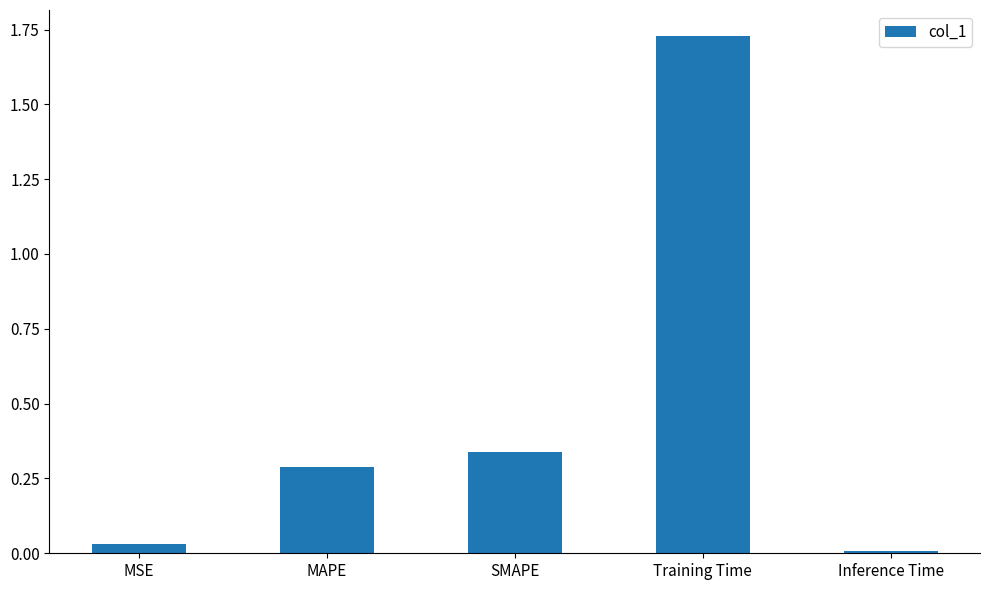

Are the bars horizontal?

No